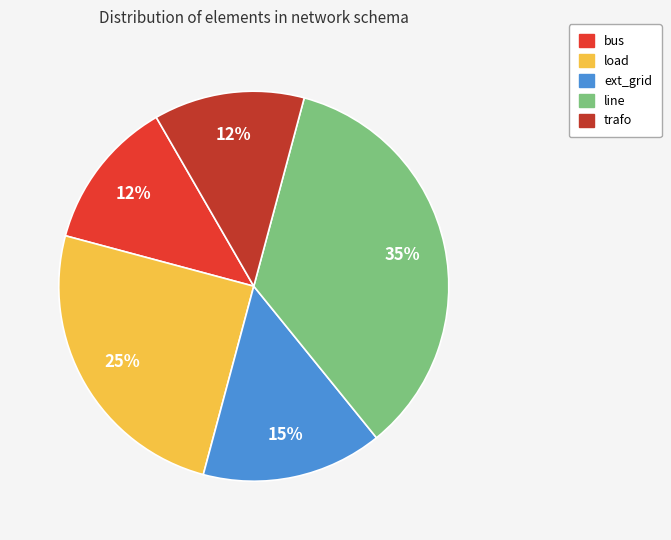

To the nearest percent, what percentage of the pie is load?

25%